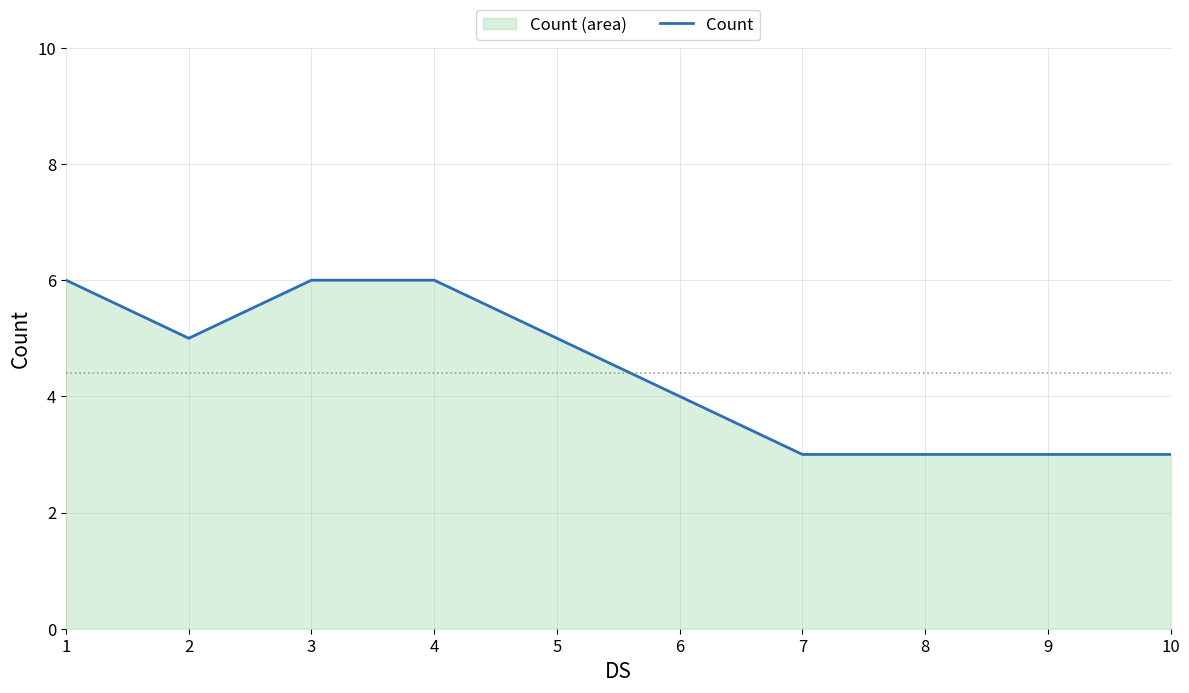

Reading left to right, what are all the values shown in this chart?

6	5	6	6	5	4	3	3	3	3